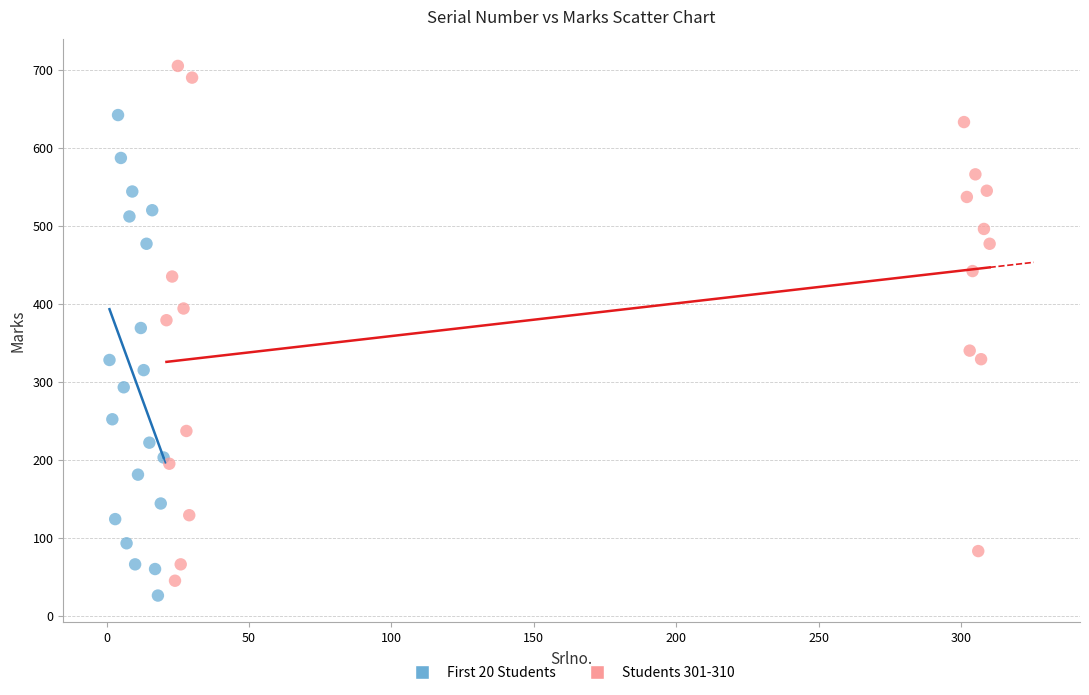

Which series contains the highest Y value?

Students 301-310